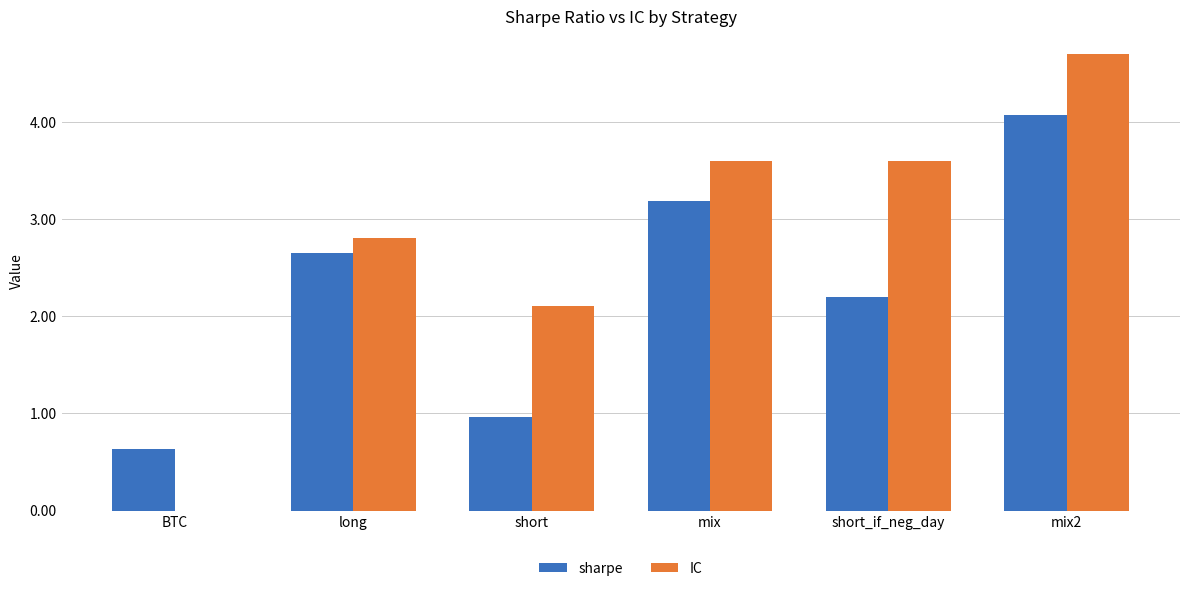

How many series are shown in this chart?

2